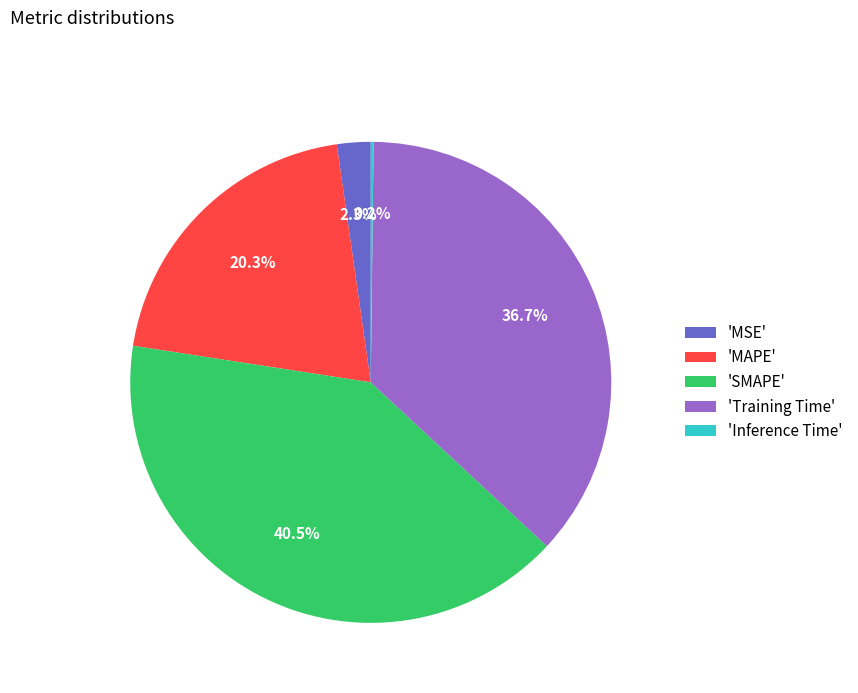

Which category has the biggest portion of the pie?

'SMAPE'